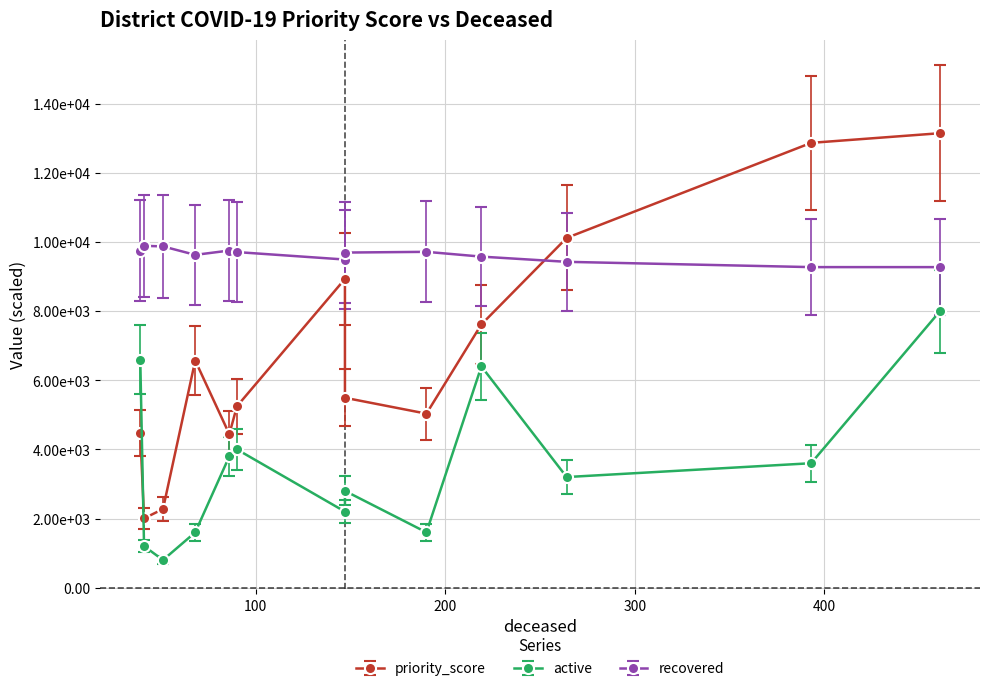

Does the chart have visible grid lines?

Yes